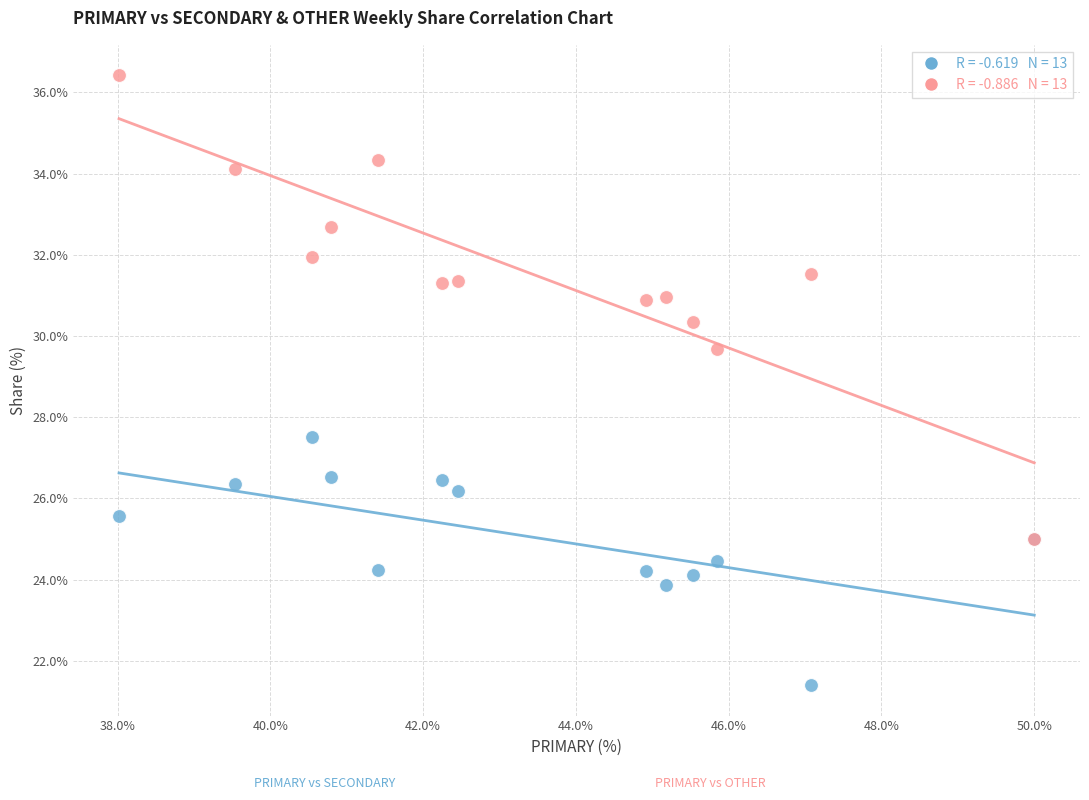

Across all series, what Y value is closest to 28?

27.5